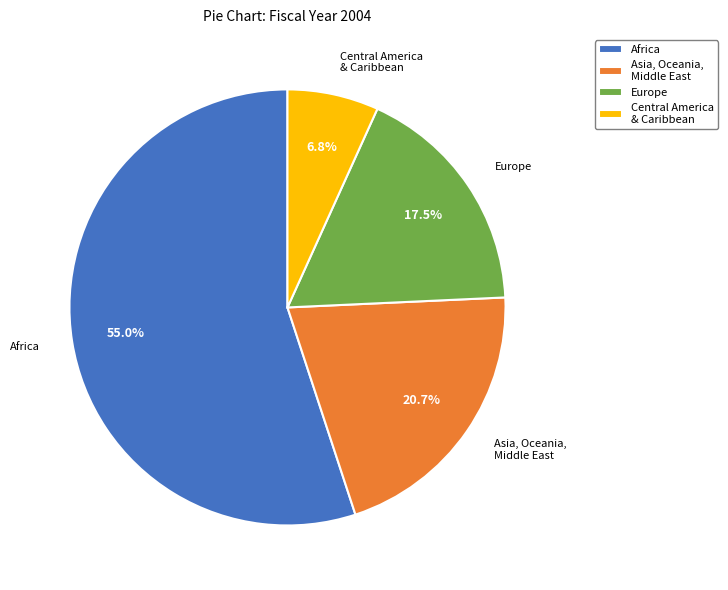

Is there a majority slice in this chart?

Yes